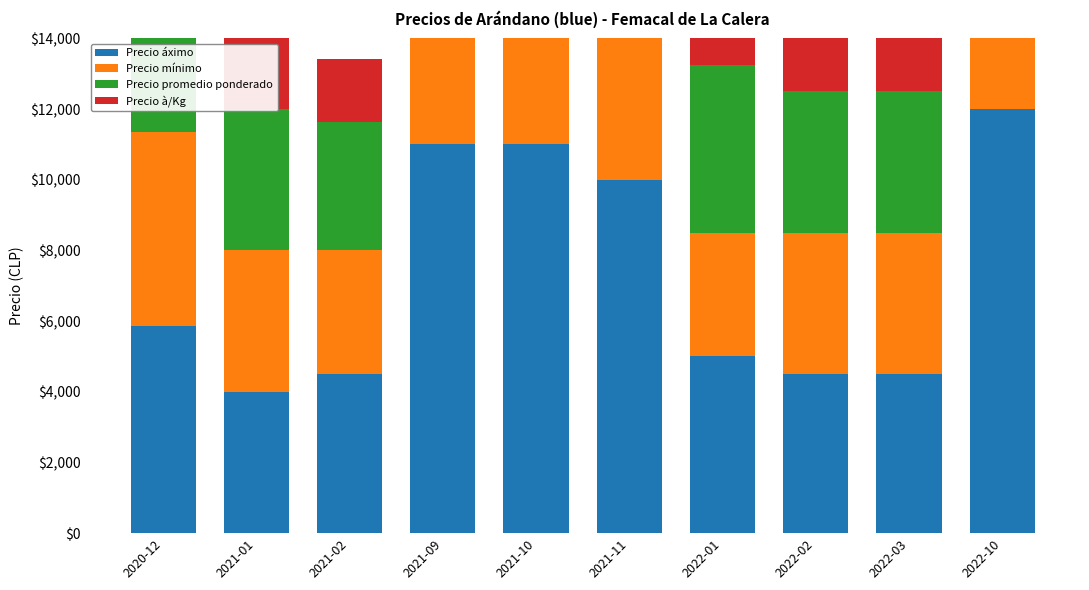

At how many categories does at least one series exceed 10504?

3